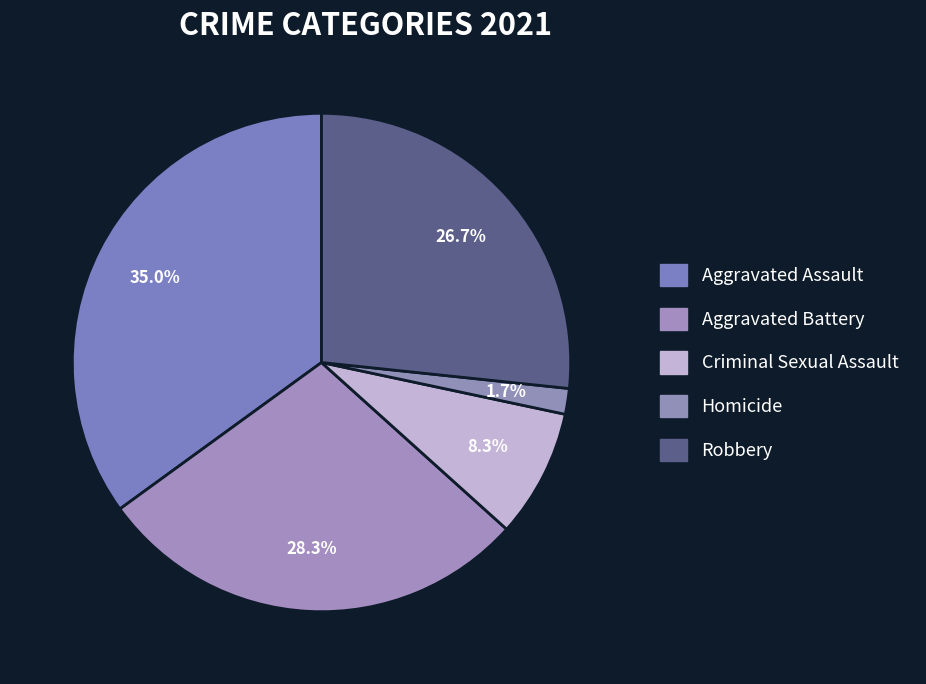

Which category has the smallest portion of the pie?

Homicide